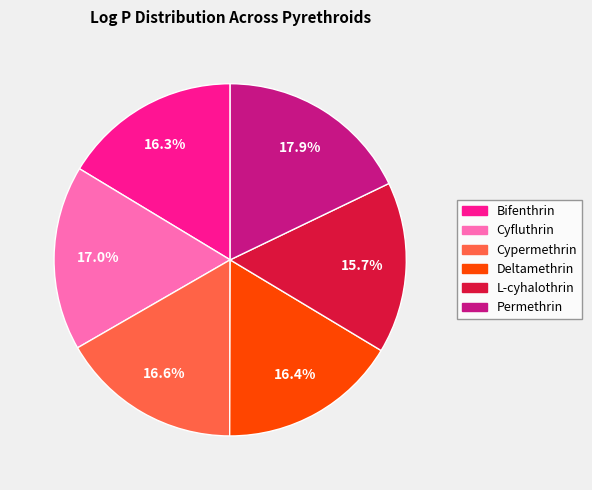

Which category has the smallest portion of the pie?

L-cyhalothrin